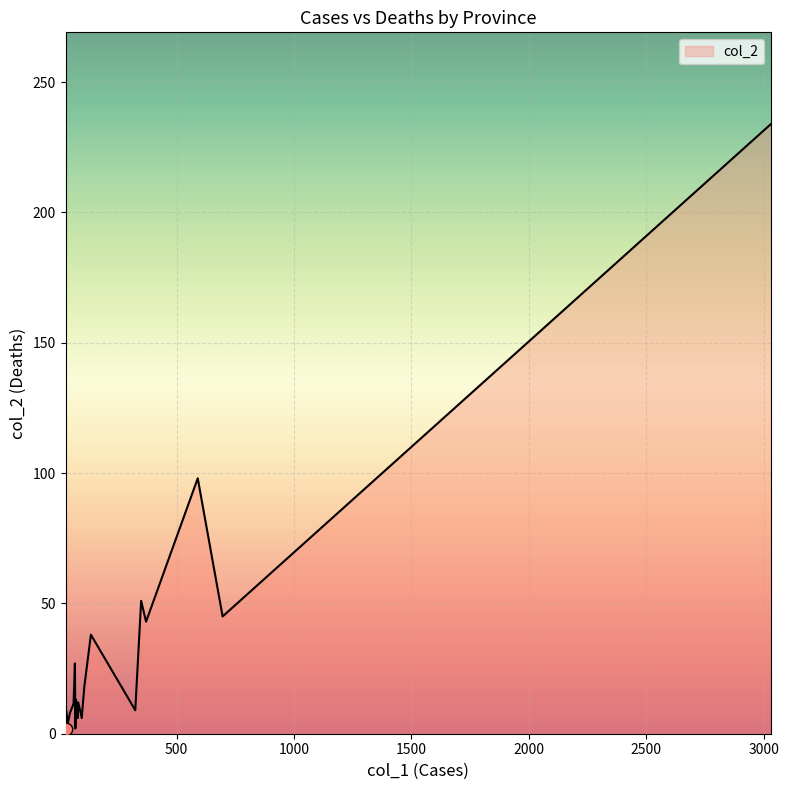

What is the maximum value shown in the chart?

234